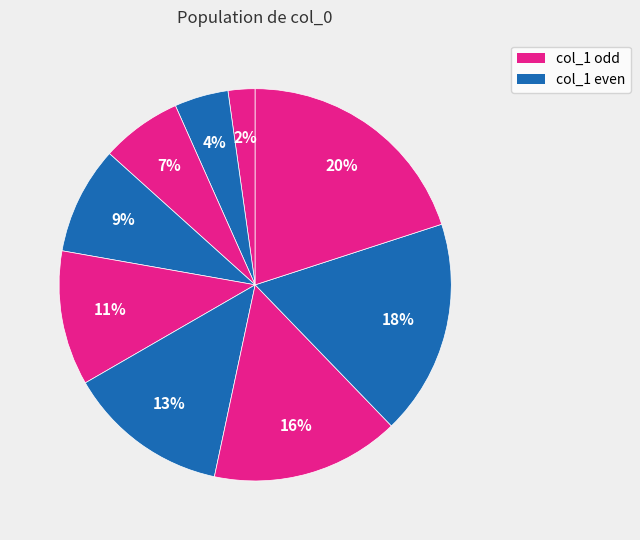

How many segments does this pie chart have?

9